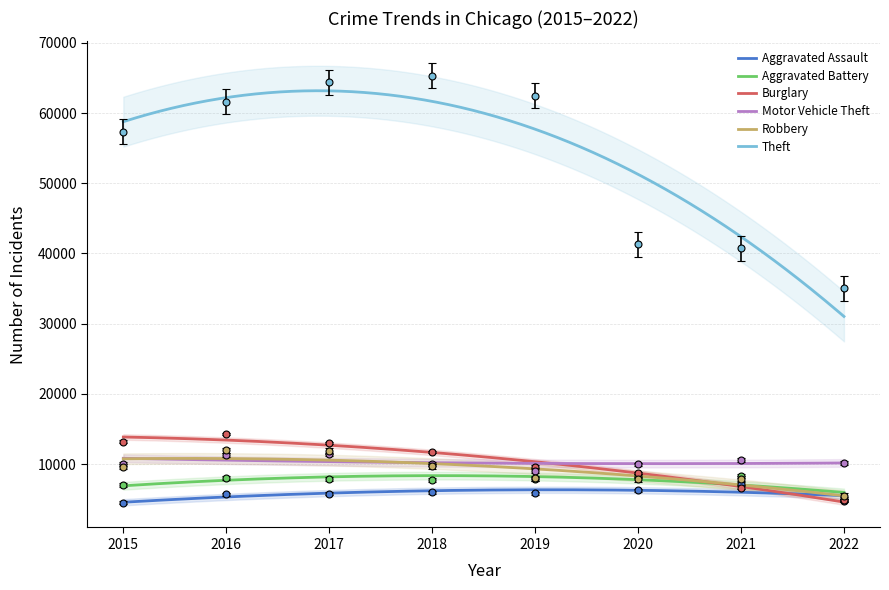

Between 2021 and 2022, which series saw the biggest shift?

Theft